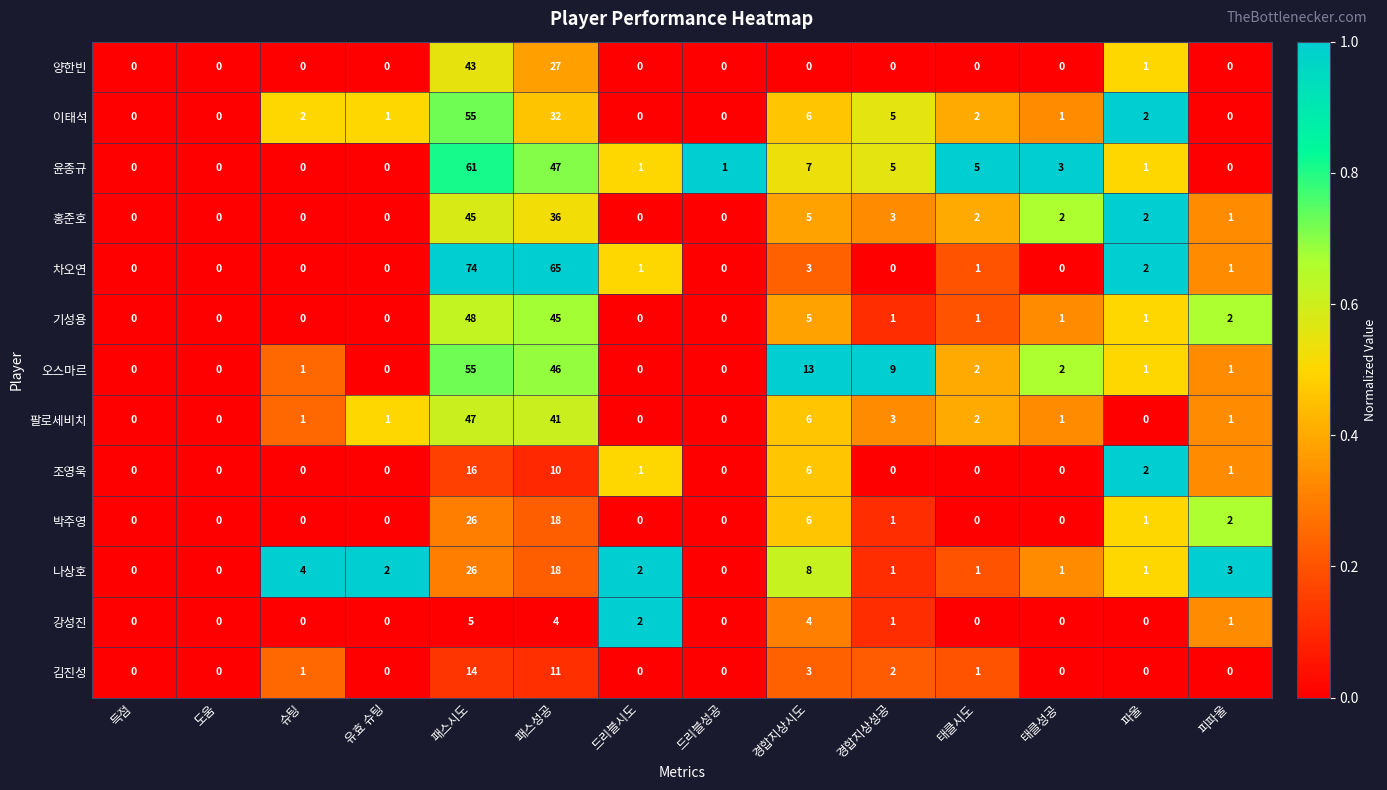

At which category is the sum across all series the highest?

패스시도